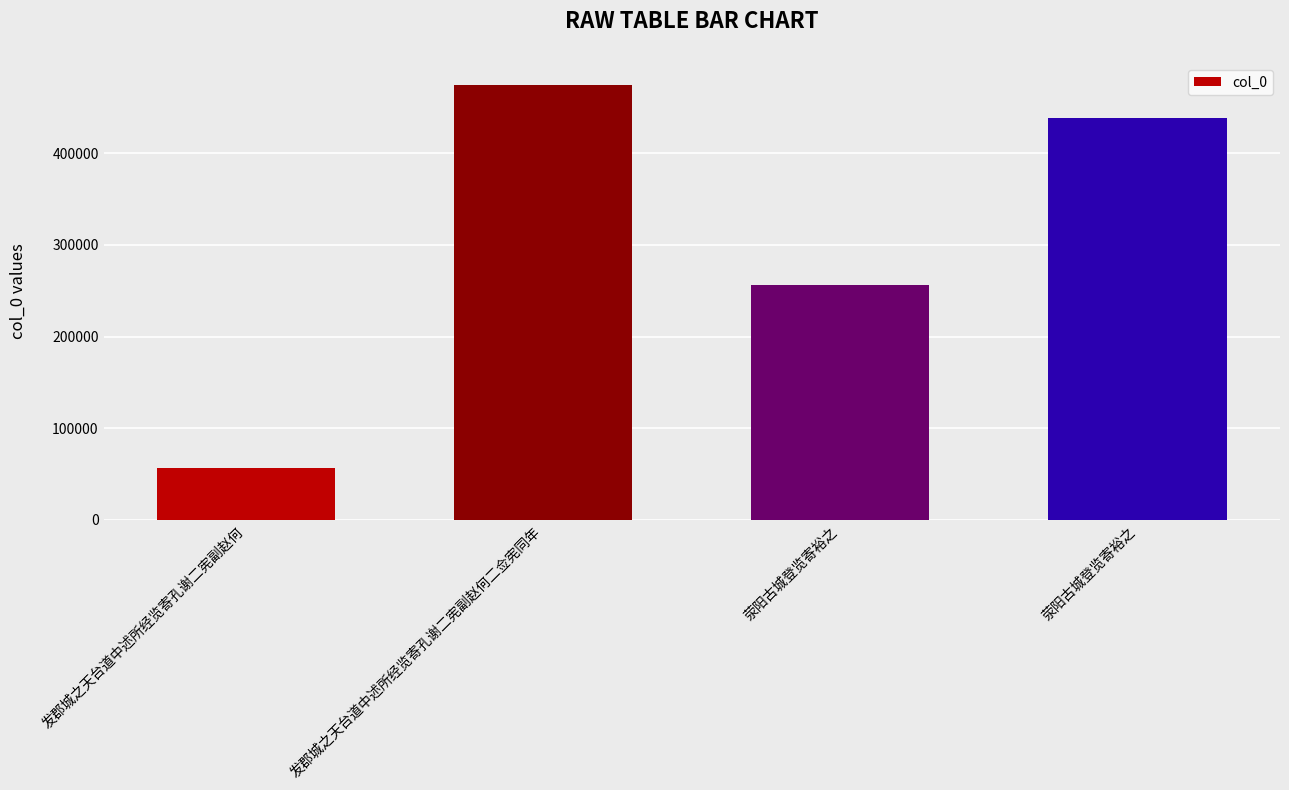

How many bars are there in total?

4